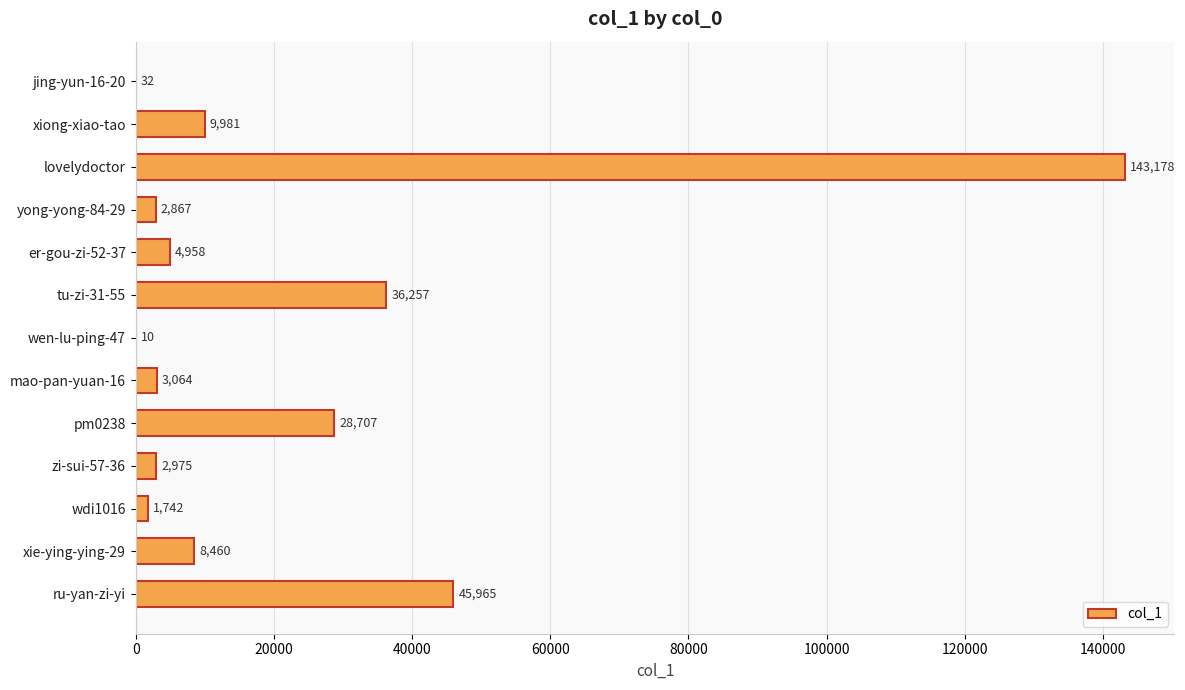

Which label corresponds to the largest value in the chart?

lovelydoctor